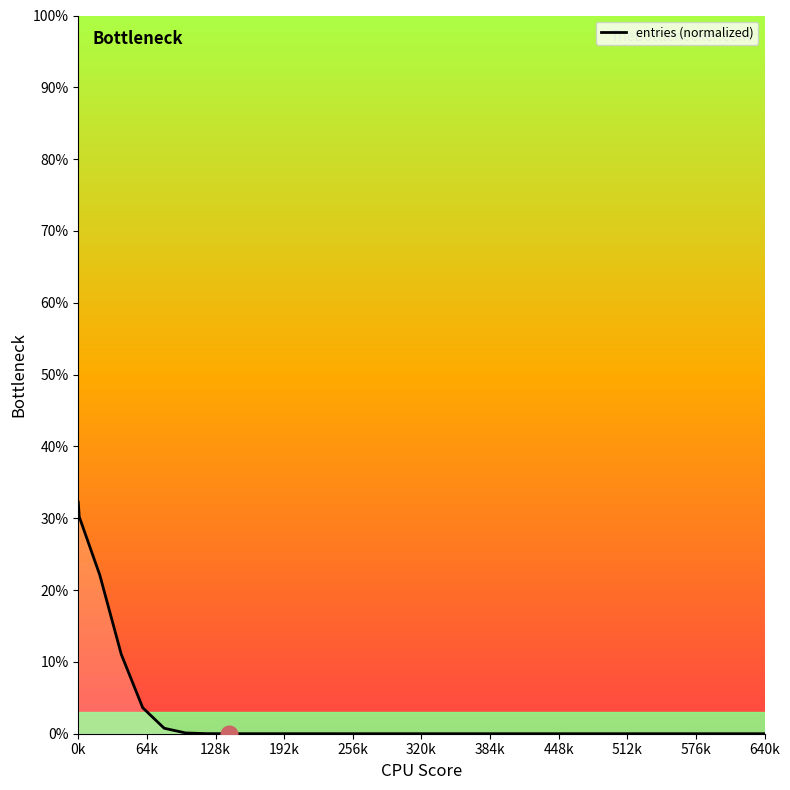

What is the greatest value displayed?

32.2